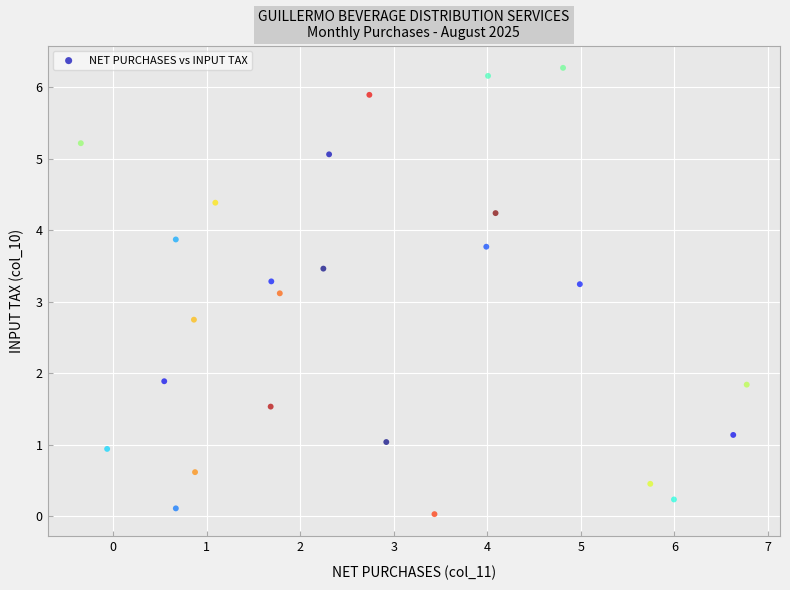

What is the range of X values (max minus min)?

7.1